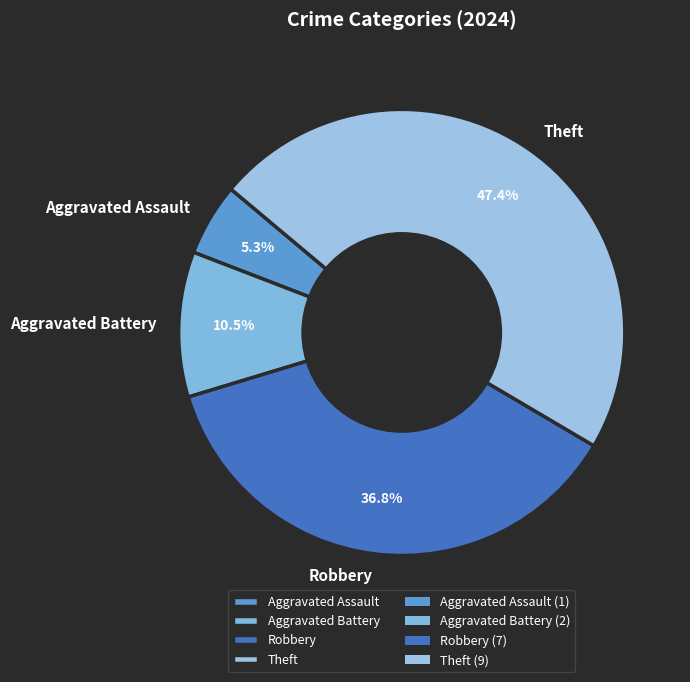

Is it true that Robbery is 37% of the pie?

True